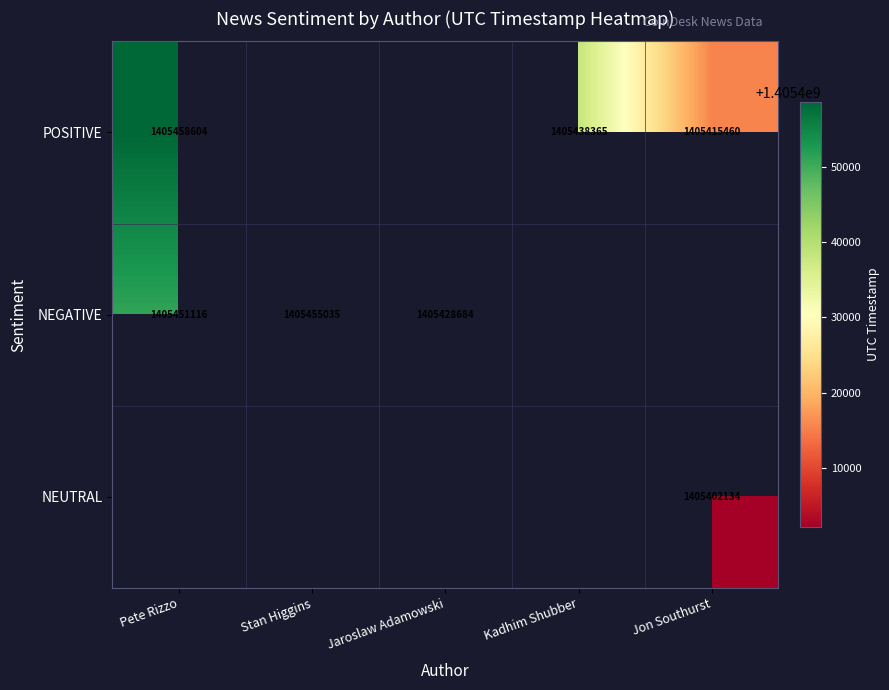

Is it true that NEGATIVE equals 2186032093.9 at Stan Higgins?

False